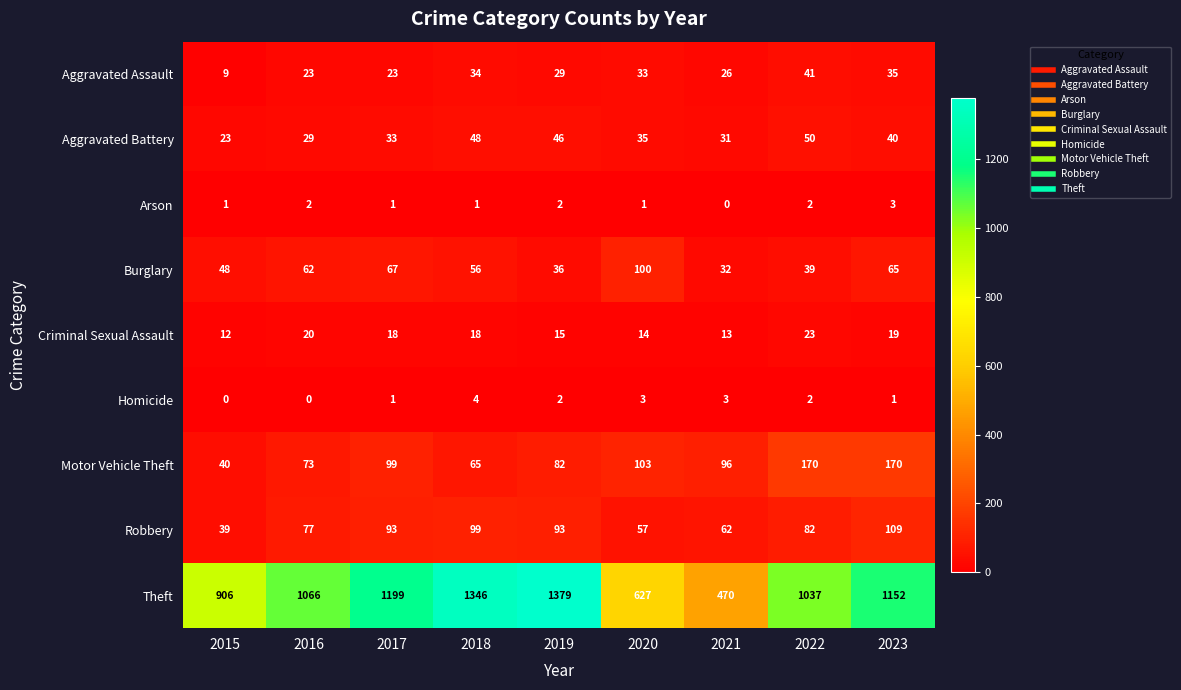

Which series has the largest range (max minus min)?

Theft